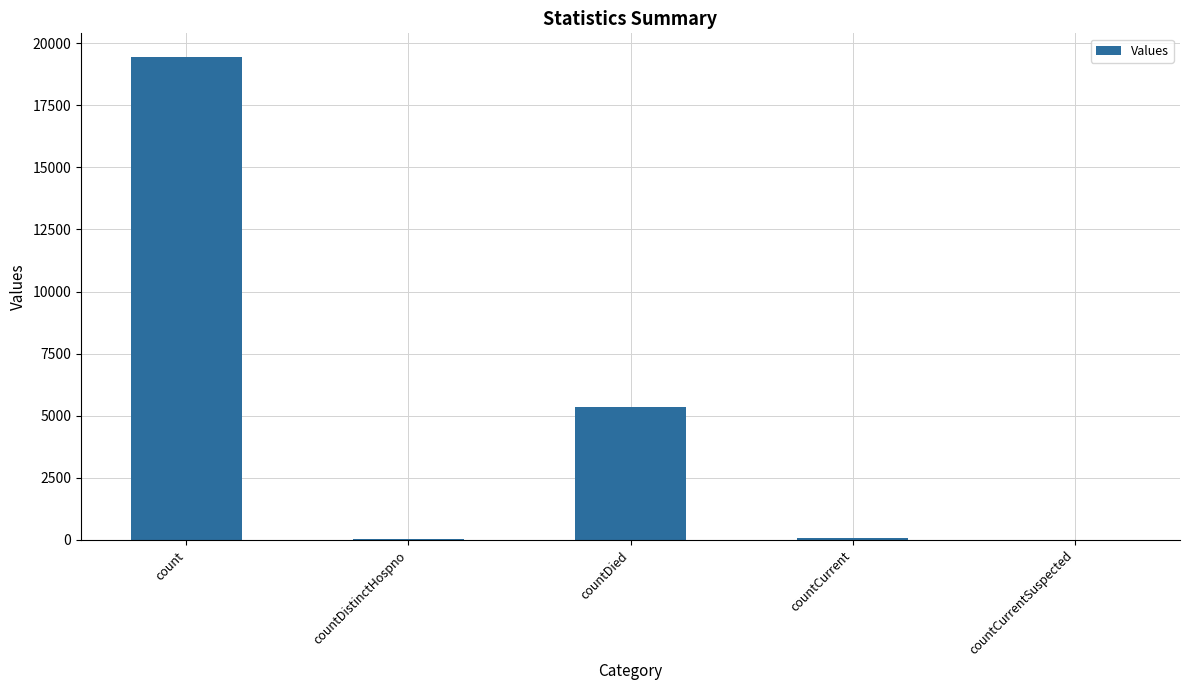

At which label is the value closest to 9710?

countDied